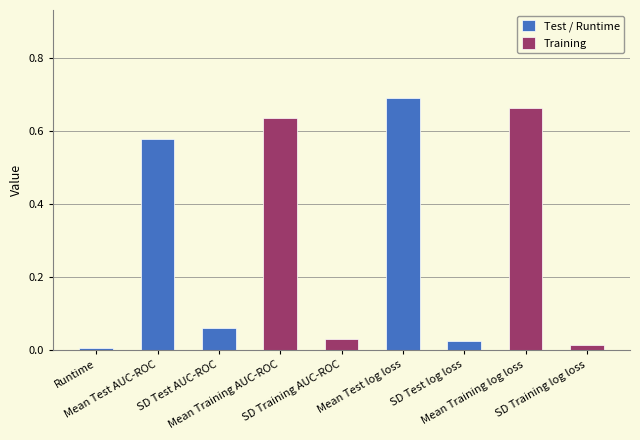

At which category does the chart reach its peak across all series?

Mean Test log loss